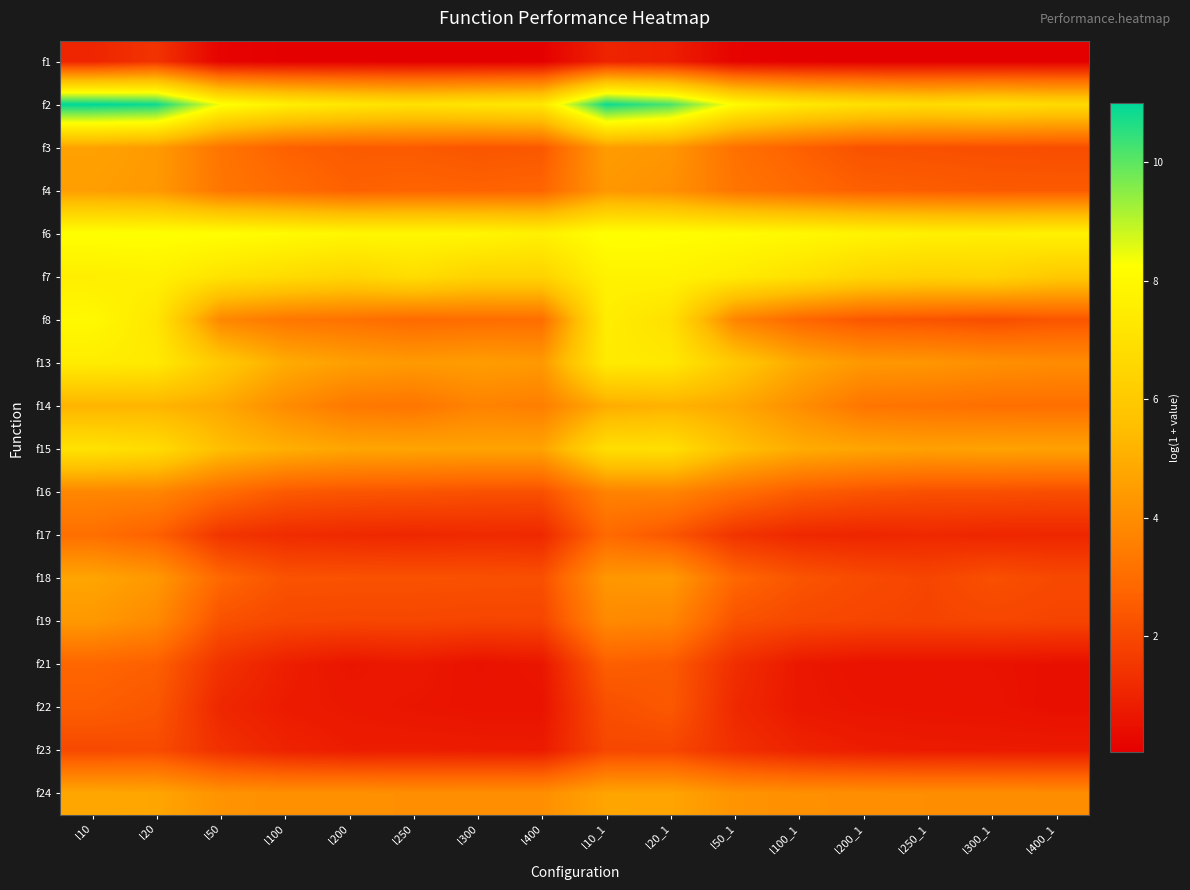

At l250_1, list the series in order from smallest to largest.

f1, f21, f22, f23, f17, f19, f18, f16, f3, f8, f4, f14, f24, f13, f15, f7, f2, f6